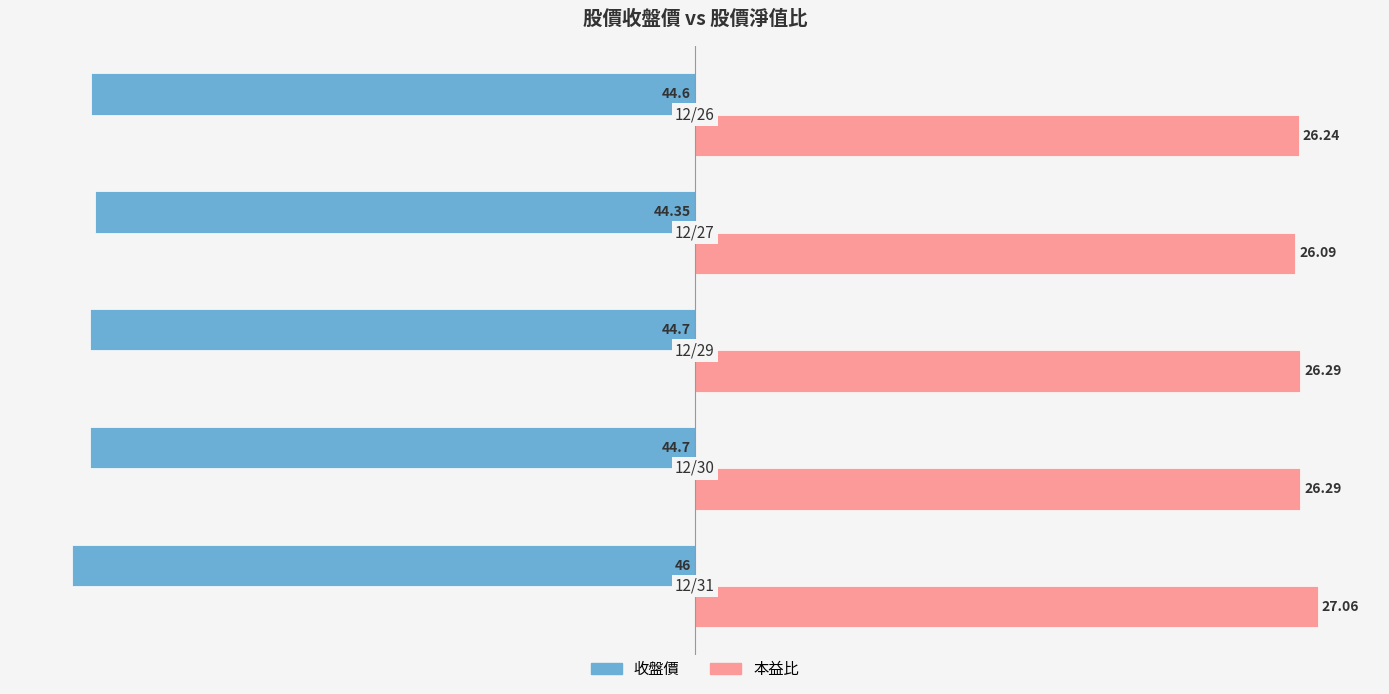

List the series in order of their overall mean, lowest first.

收盤價, 本益比